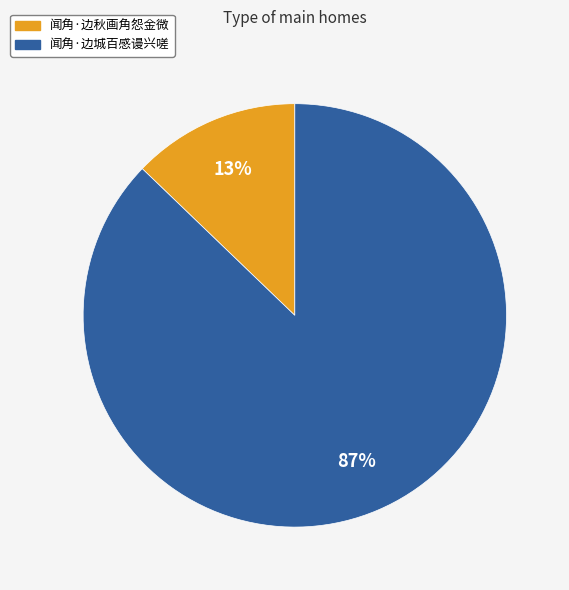

Do 闻角·边城百感谩兴嗟 and 闻角·边秋画角怨金微 together represent more than half of the pie?

Yes